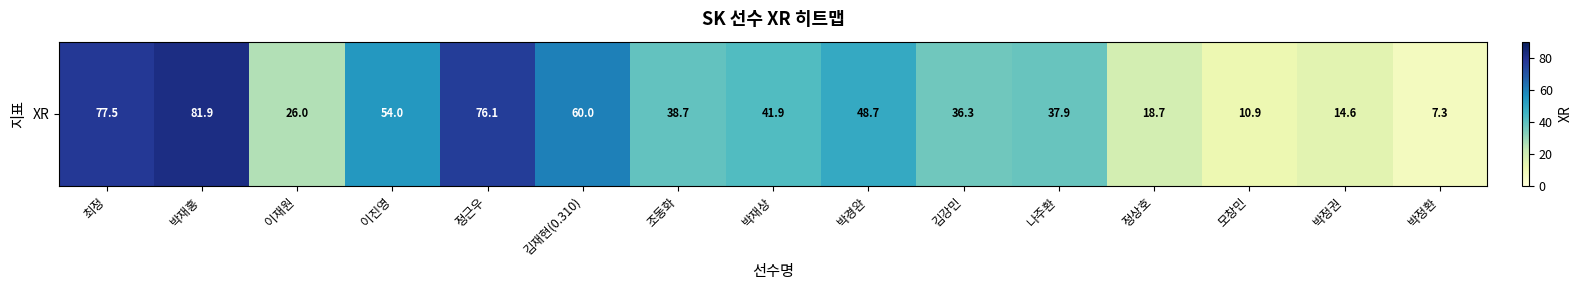

Where is the data nearest to the value 44?

박재상